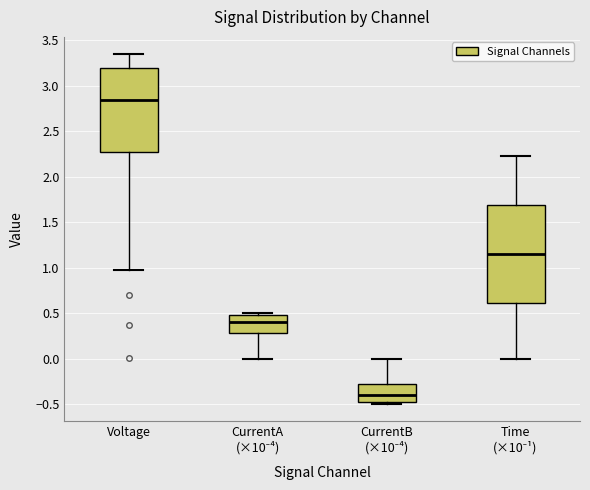

Where is the upper edge of the box for CurrentA (×10⁻⁴) on the y-axis? The values are not printed on the chart, so give them approximately, as read against the axis.

0.50